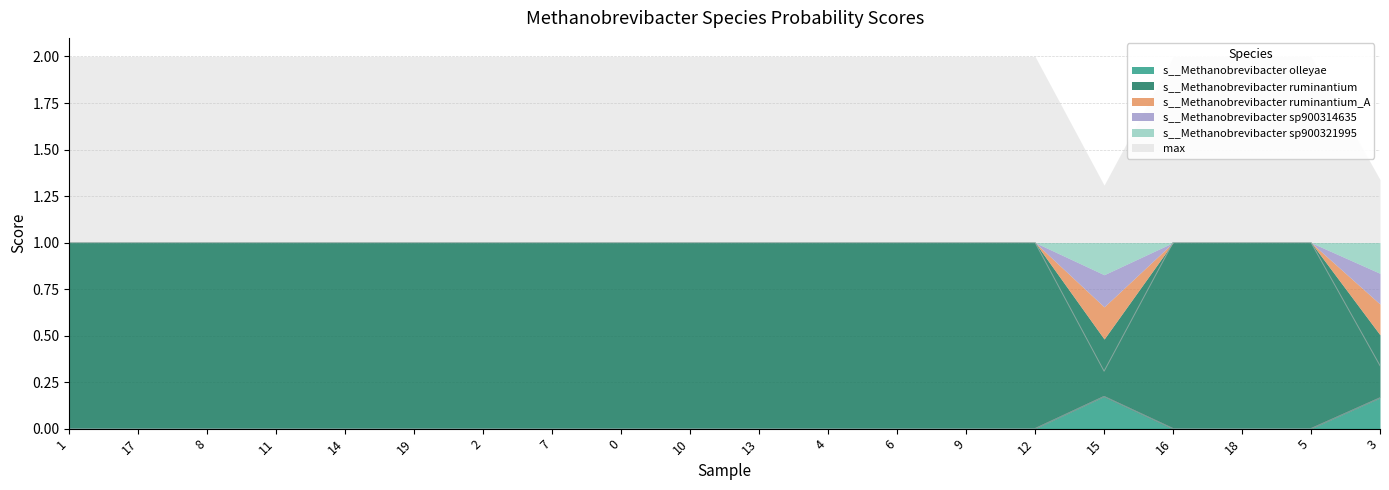

The max series shows 0.4 at 17. True or false?

False